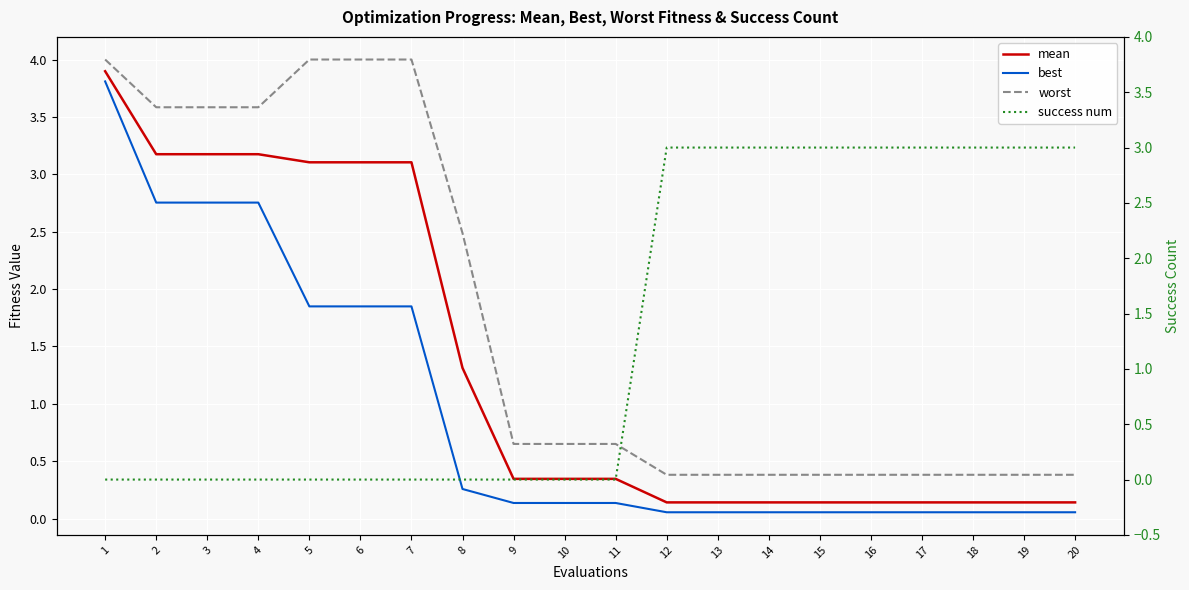

Which series changed the most between 8 and 19?

success num